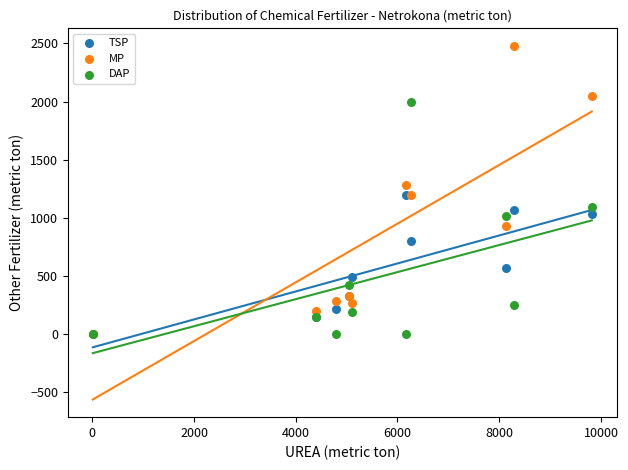

Which series reaches the maximum Y coordinate?

MP